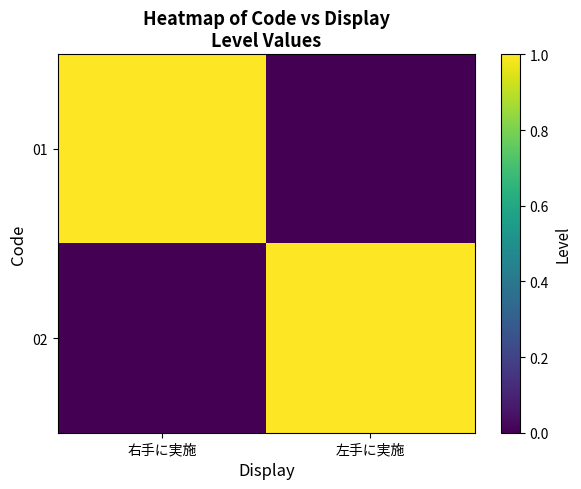

What is the total value across all series at 左手に実施?

1